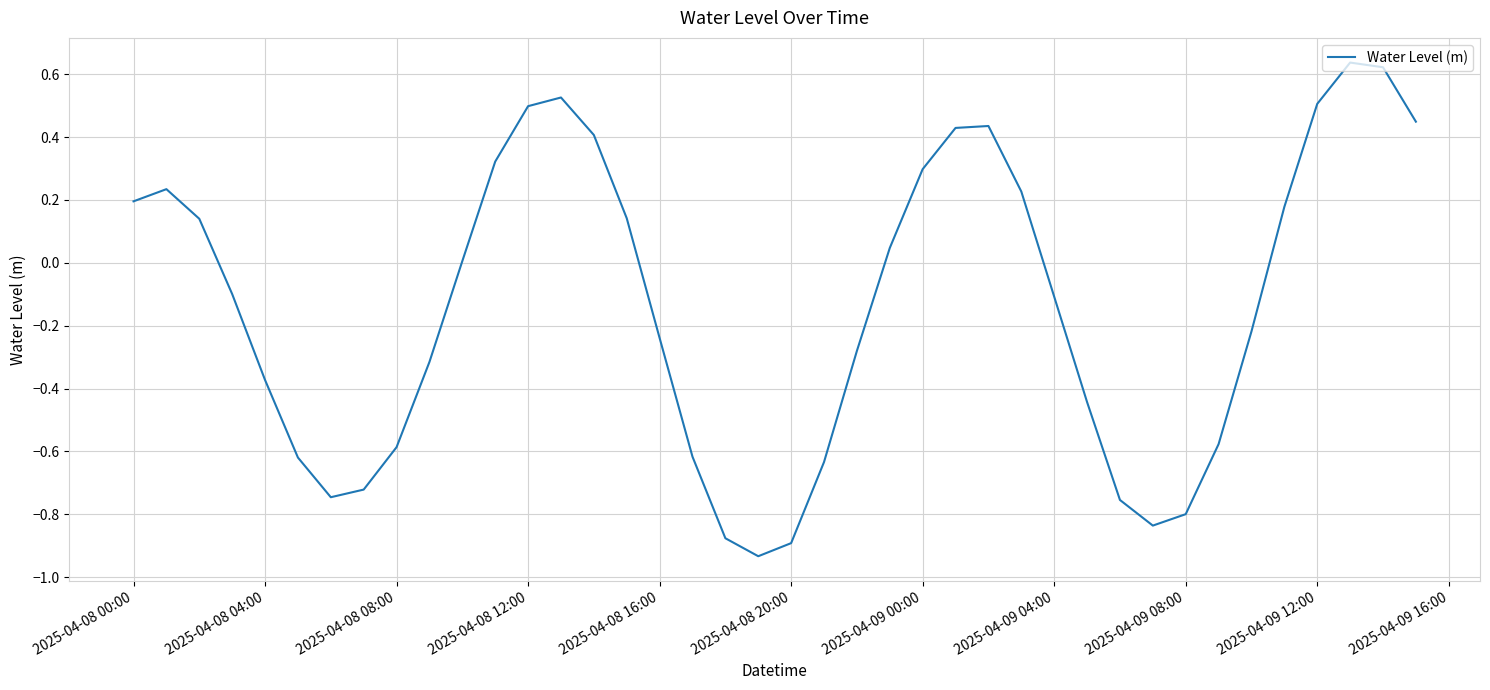

Count the number of categories in the chart.

40